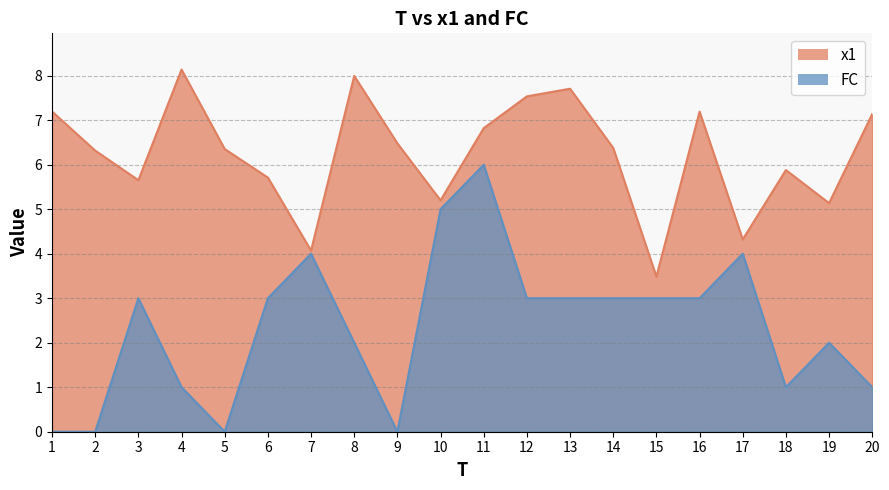

Rank the series by their average value, from highest to lowest.

x1, FC